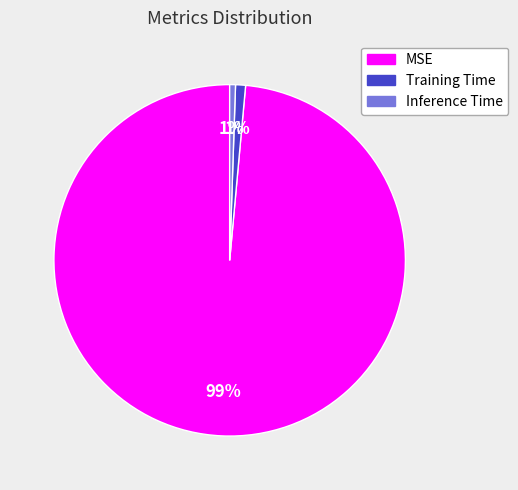

The Training Time slice represents 1% of the pie. True or false?

True